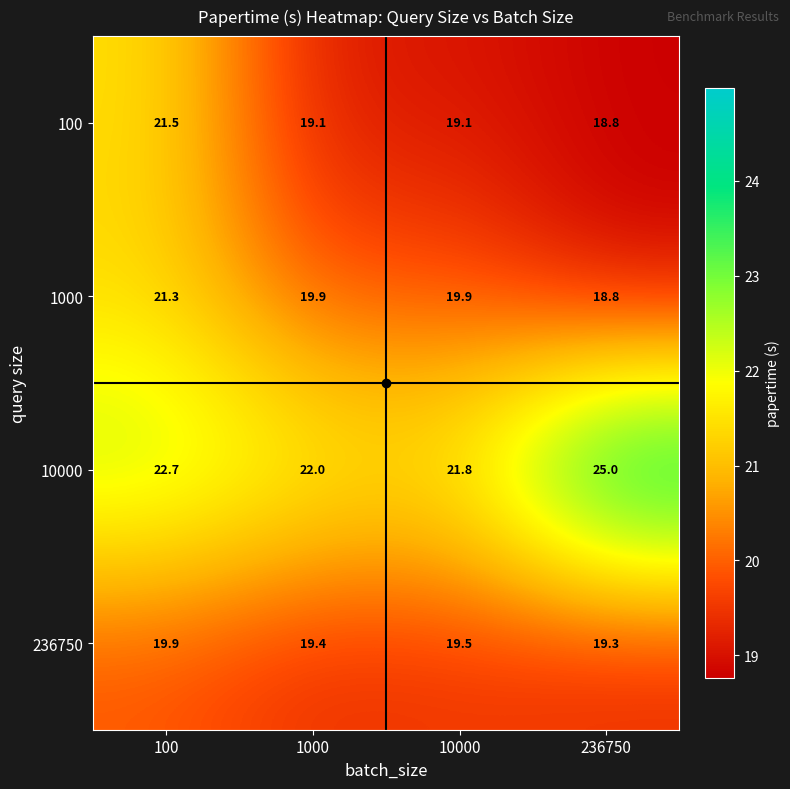

Where does the 10000 series first go above 22?

100